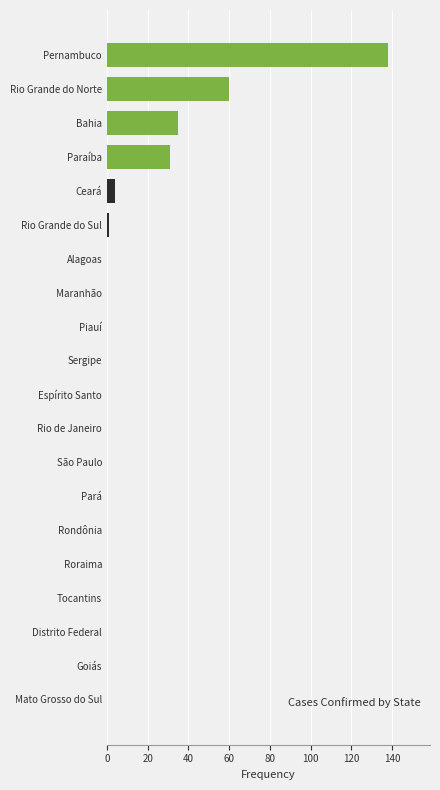

What is the difference between the second highest and minimum values?

60